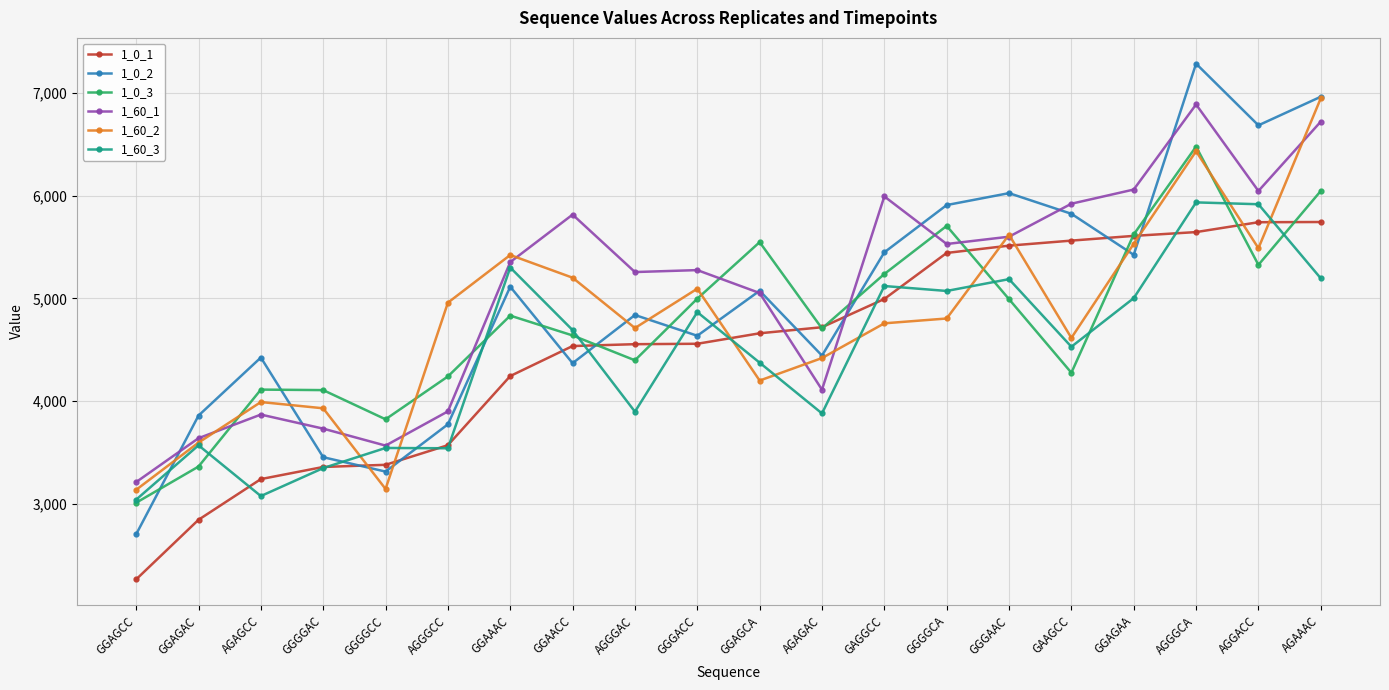

What is the approximate value of 1_0_1 at AGAGAC, to the nearest 100?

4700